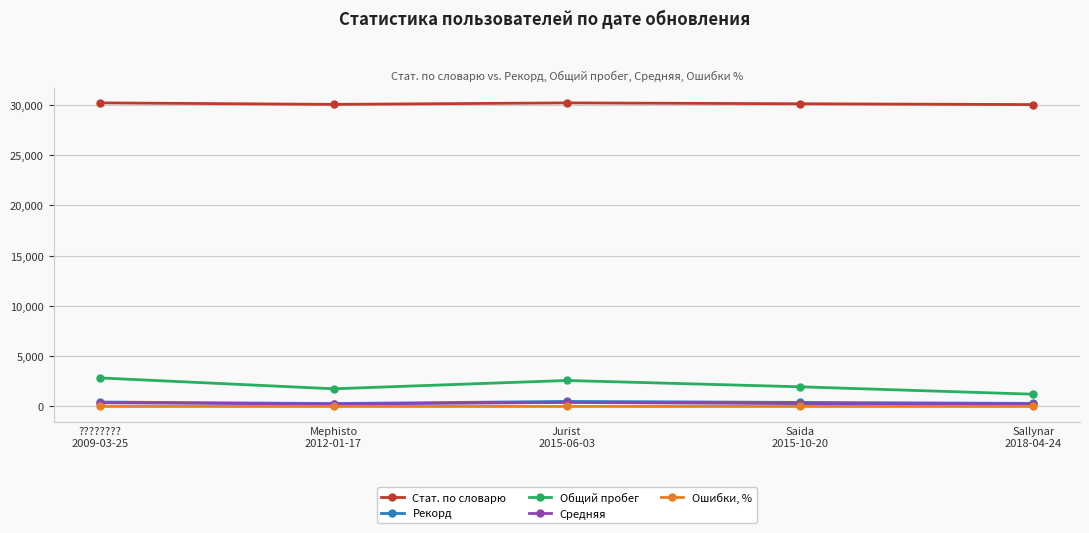

Rank the series by their maximum value, from highest to lowest.

Стат. по словарю, Общий пробег, Рекорд, Средняя, Ошибки, %